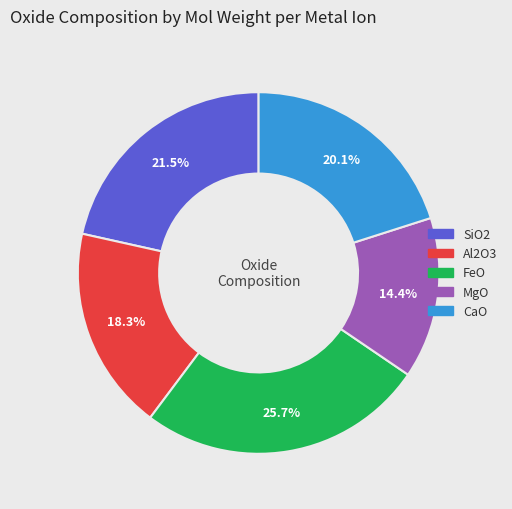

What is the ratio of the value at CaO to the value at FeO?

0.8